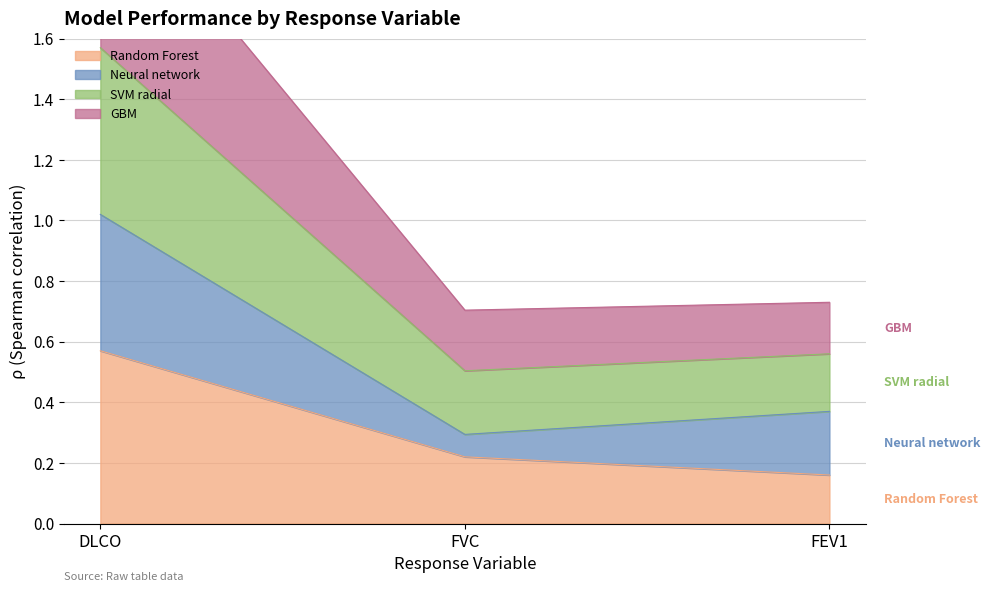

The value of Random Forest at DLCO is 0.2. True or false?

False